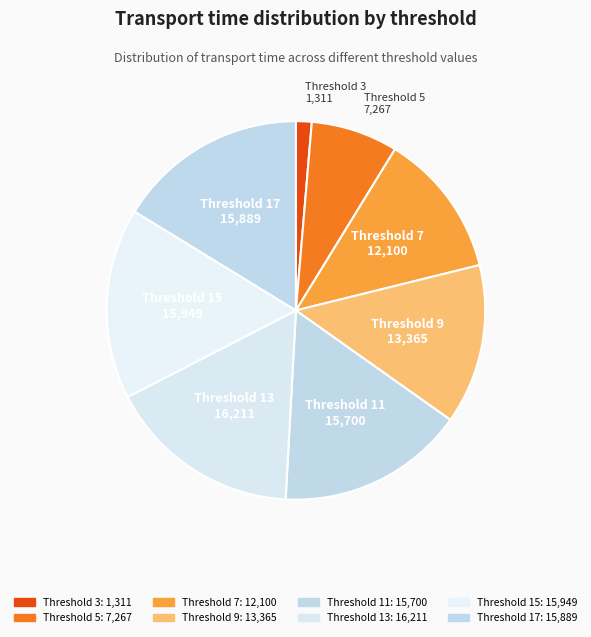

How many slices are in this pie chart?

8